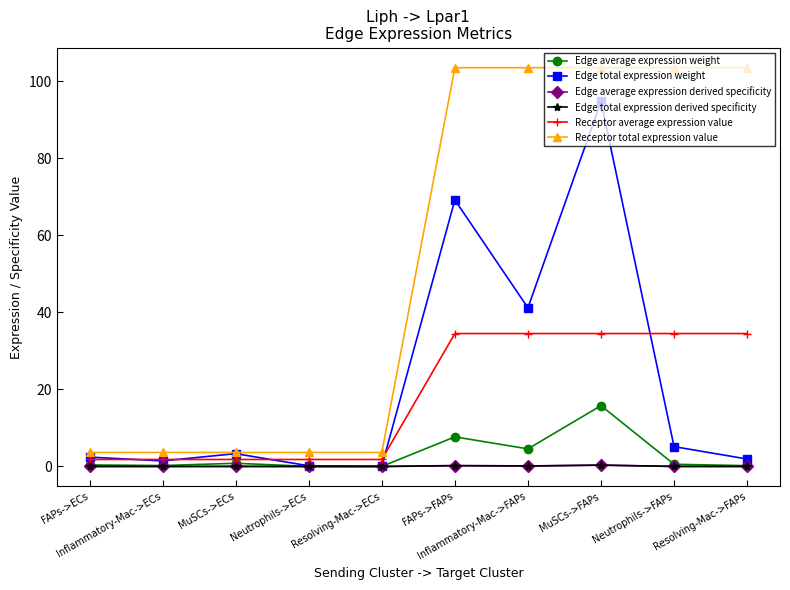

What is the difference between the second highest and minimum values in the Receptor total expression value series?

99.9